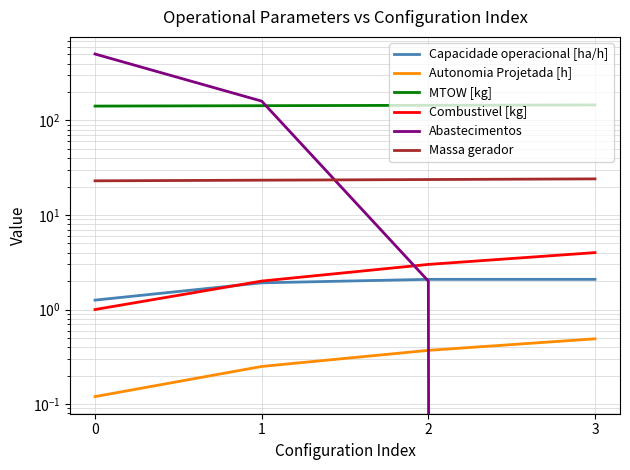

Which series has the largest total across all categories?

Abastecimentos